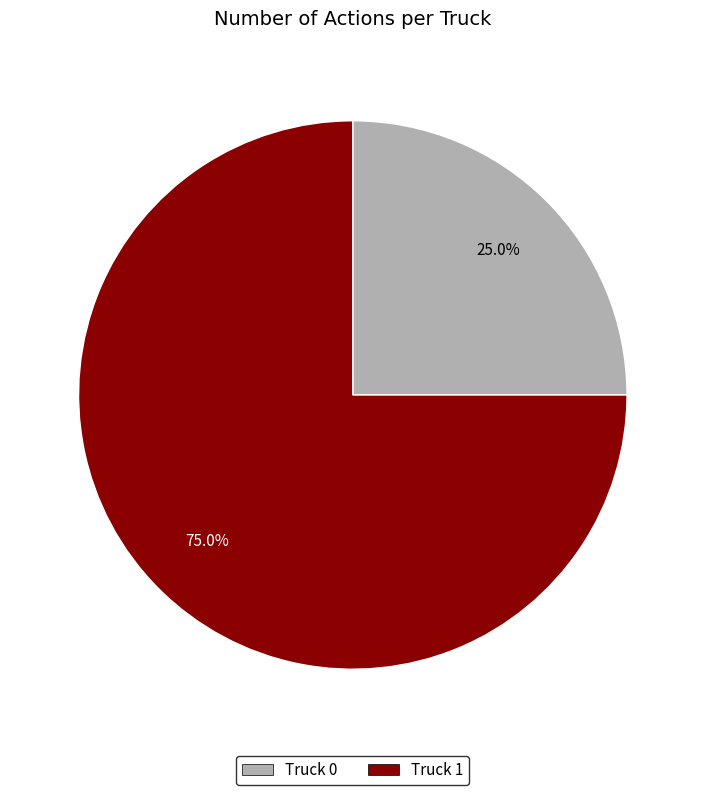

The Truck 1 slice represents 88% of the pie. True or false?

False